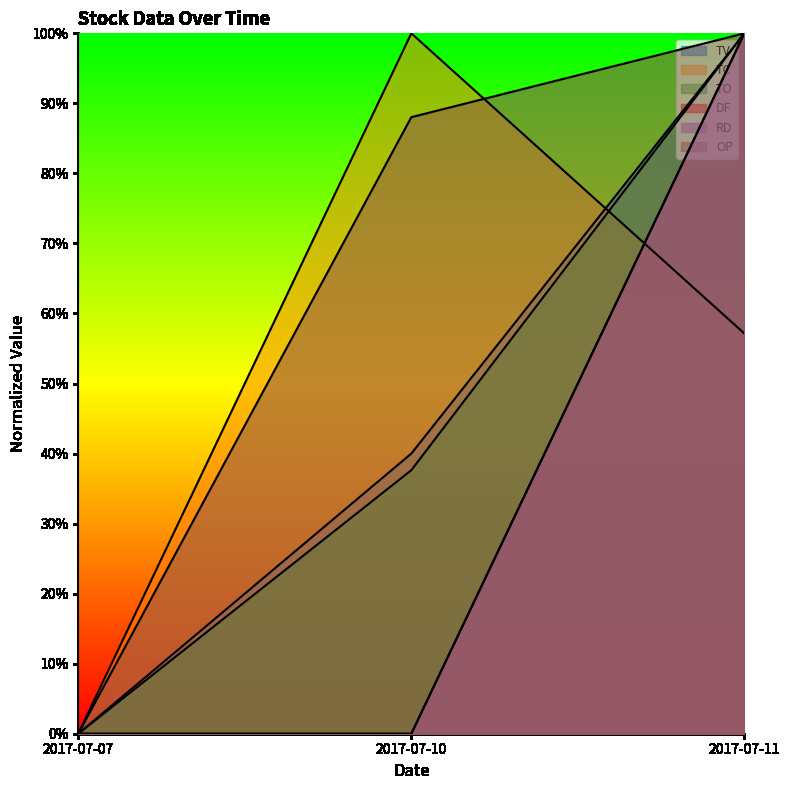

How many lines are shown in the chart?

6